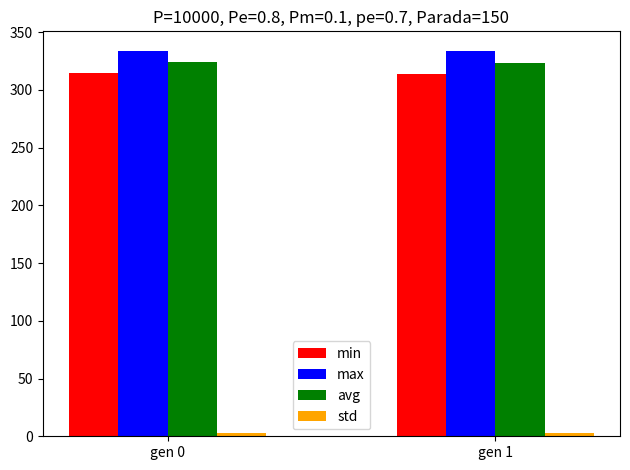

What is the difference between the maximum and minimum values in the min series?

0.3